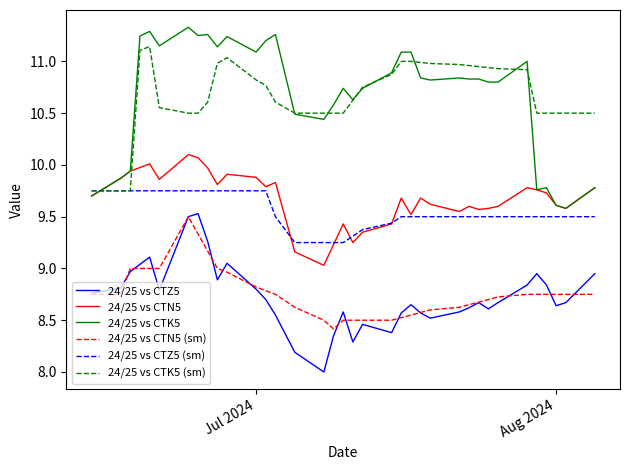

Which series has the largest range (max minus min)?

24/25 vs CTK5